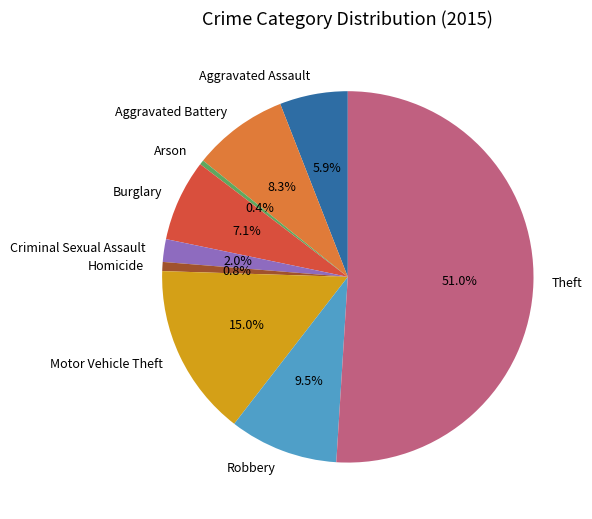

What percentage is the Aggravated Assault slice, to the nearest percent?

6%